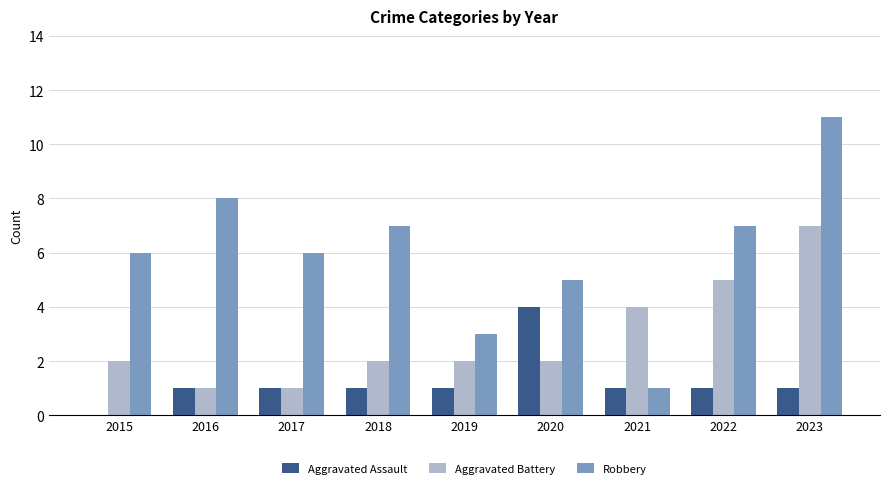

What is the sum of the Aggravated Assault values at 2015 and 2021?

1